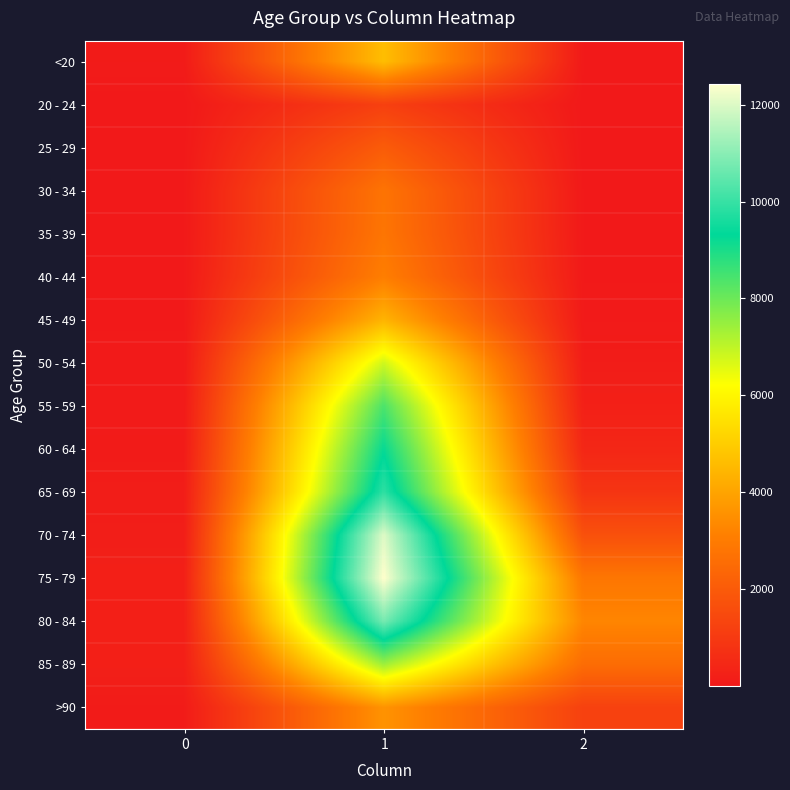

At how many categories does at least one series exceed 2566?

2